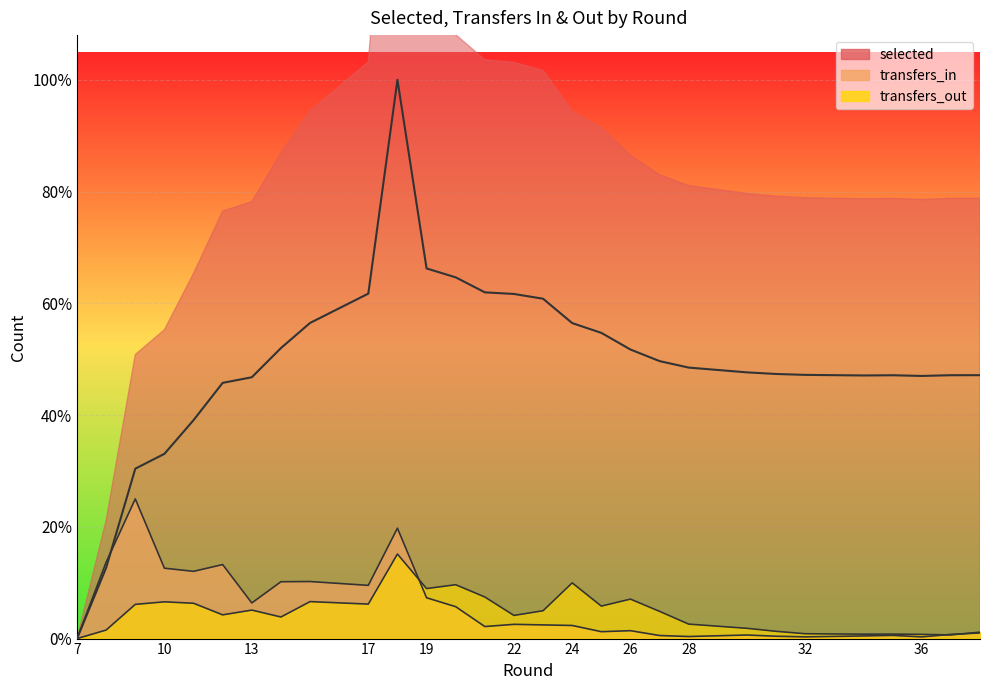

In selected, how many points are lower than both neighbors (excluding endpoints)?

2